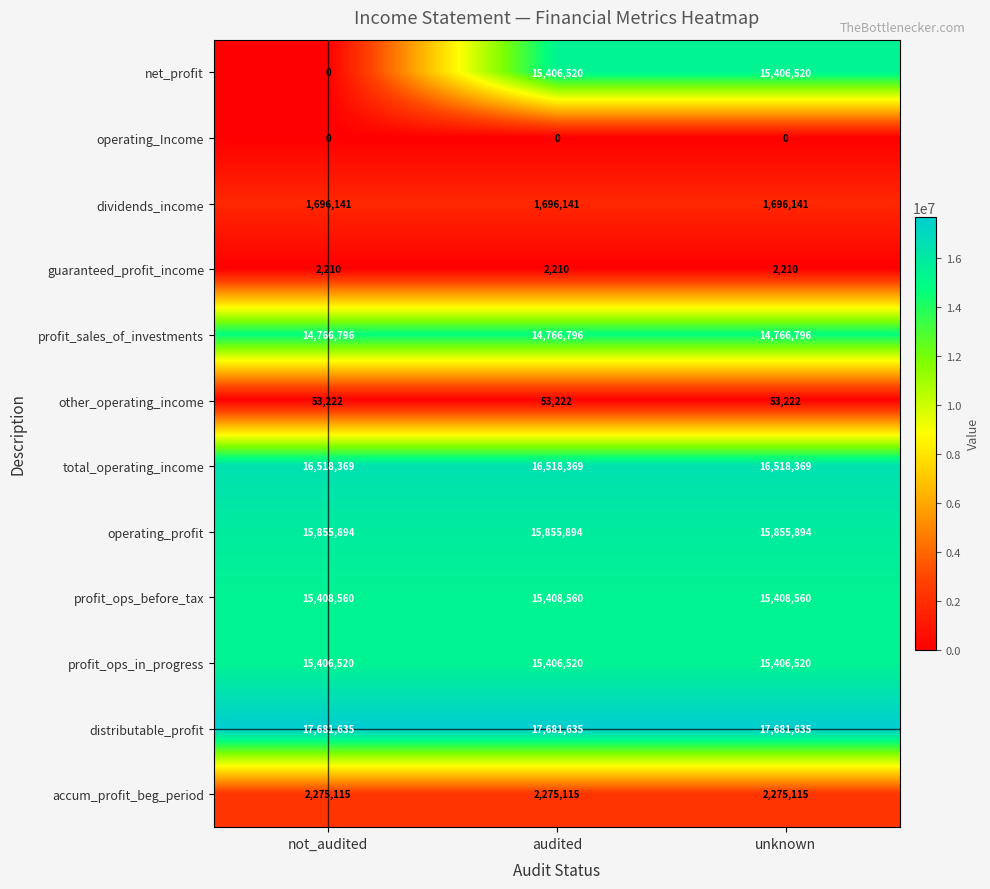

How many data points does each series have?

3